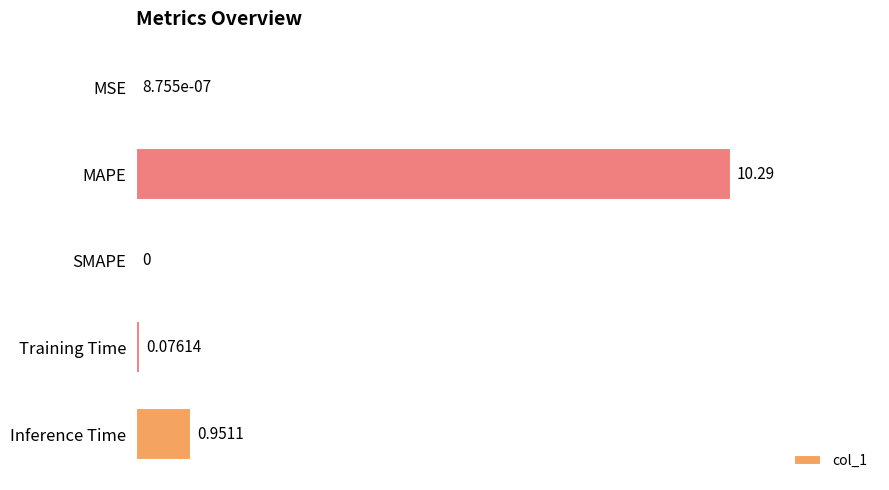

Are the bars horizontal?

Yes